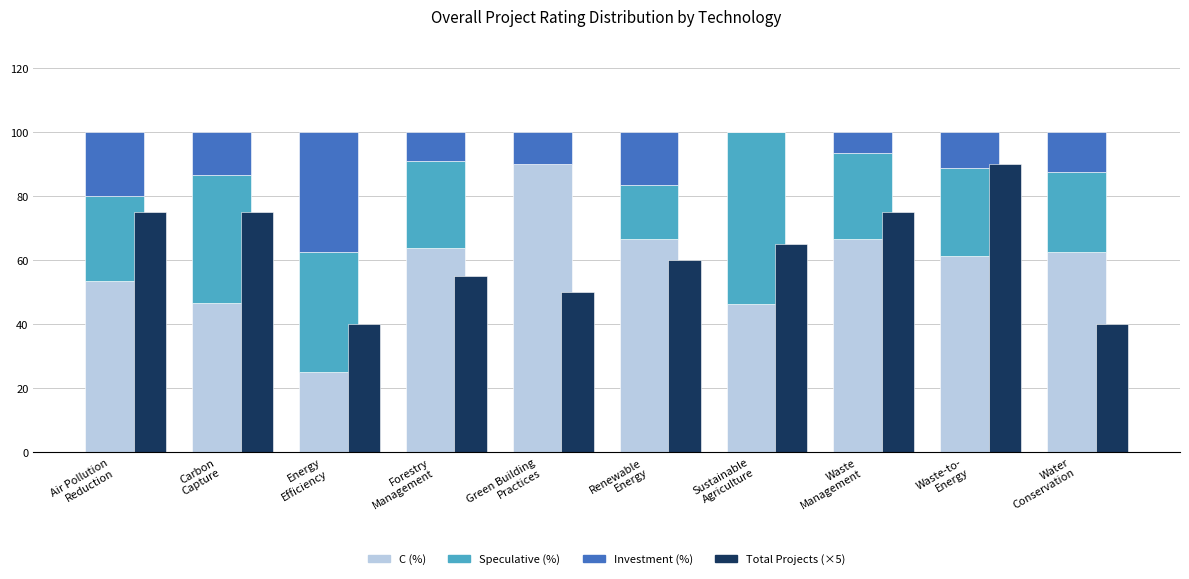

What position from the right is Air Pollution
Reduction?

10